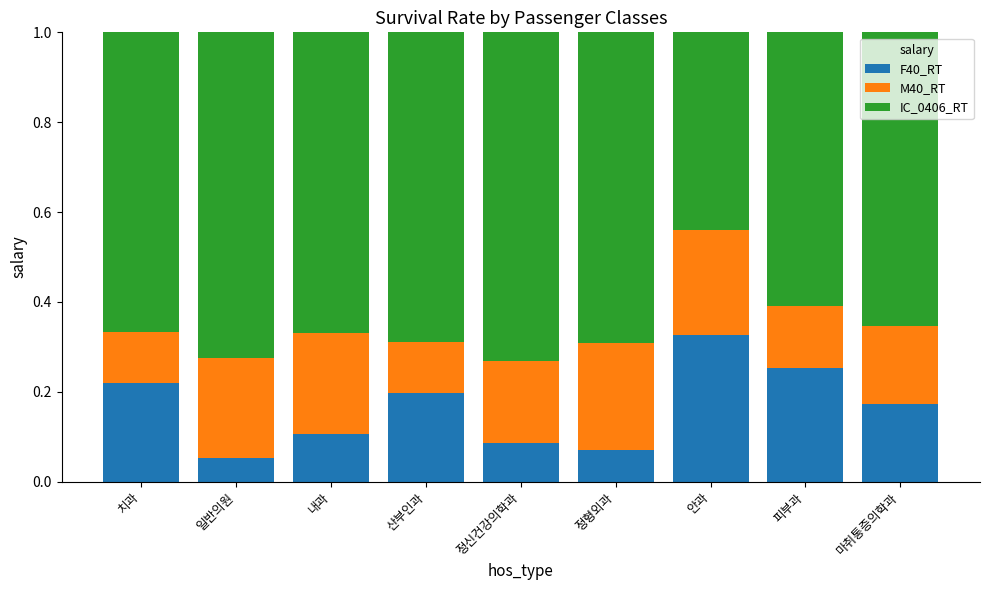

What is the total value across all series at 피부과?

1.0